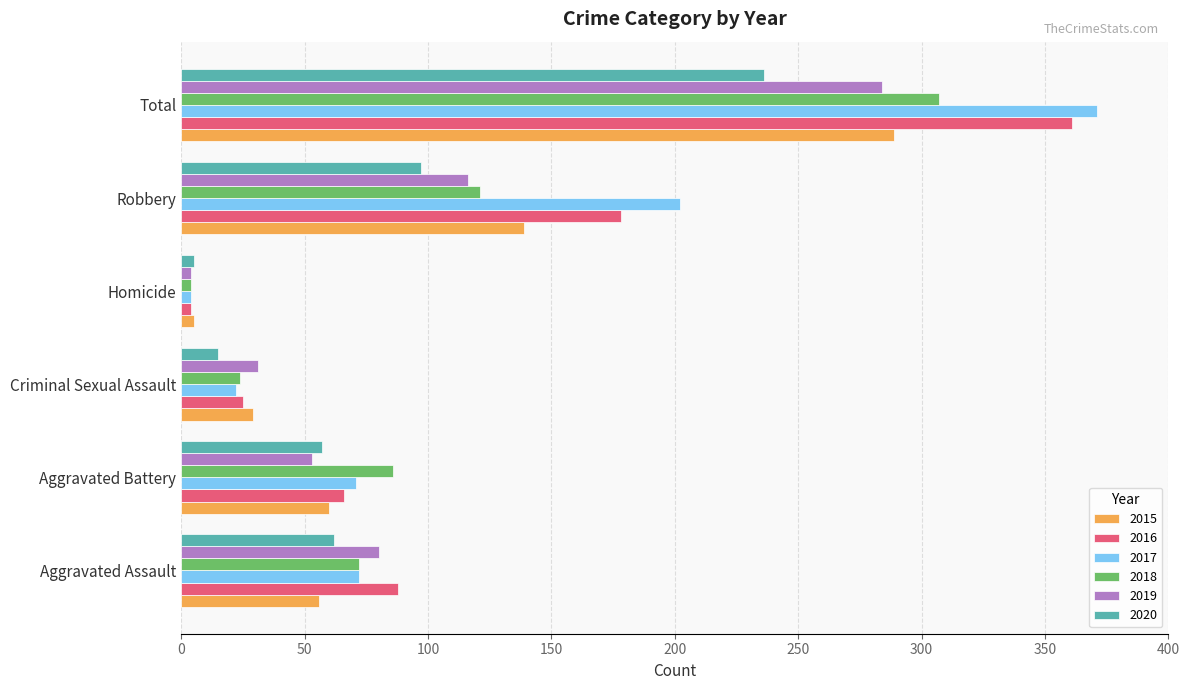

At which category does the chart reach its minimum across all series?

Homicide